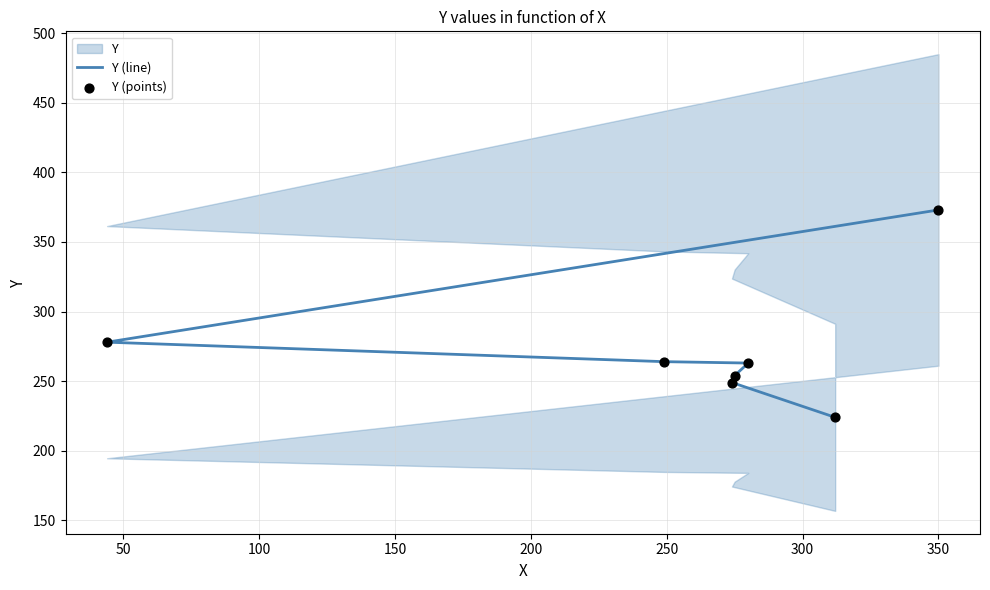

Which series contains the lowest Y value?

Y (line)